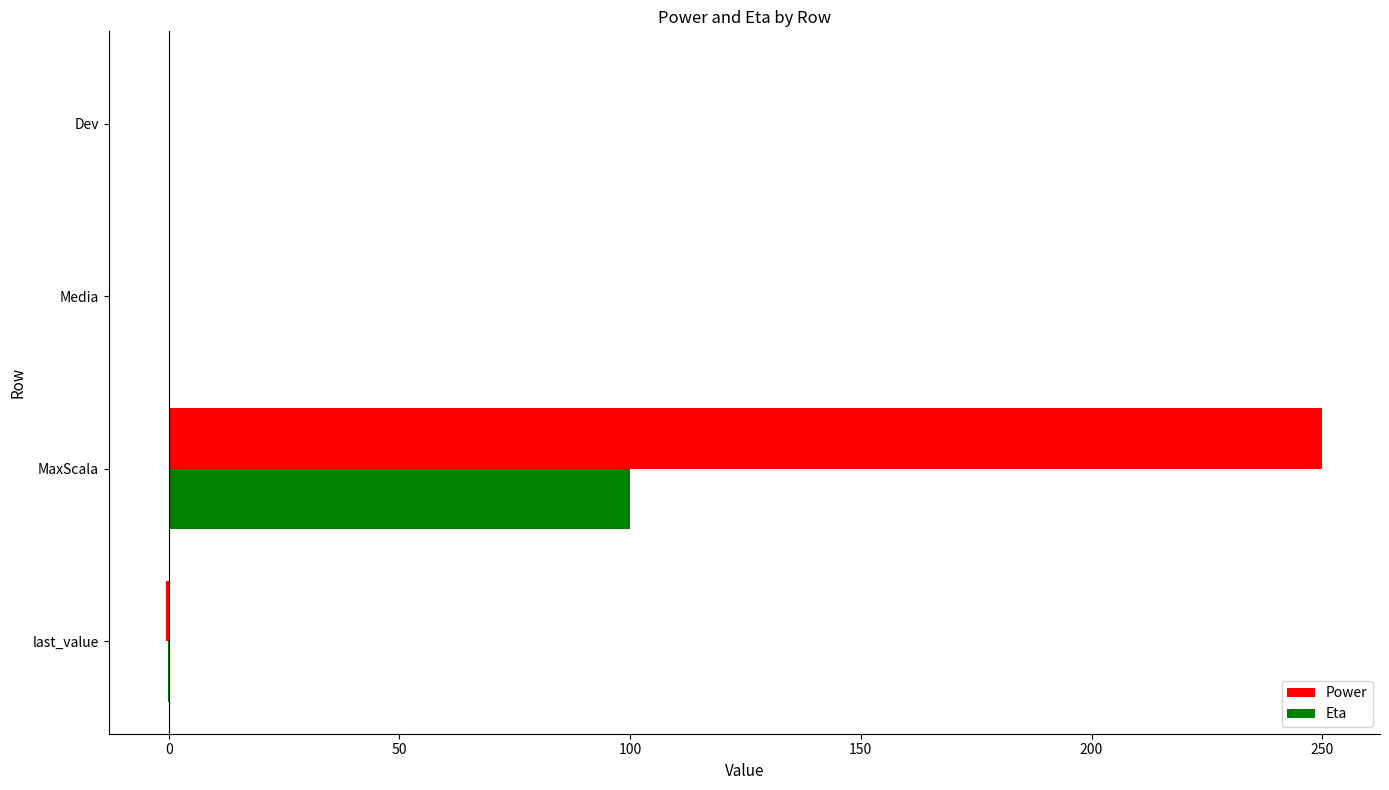

True or false: Power has a value of 0.0 at Dev.

True